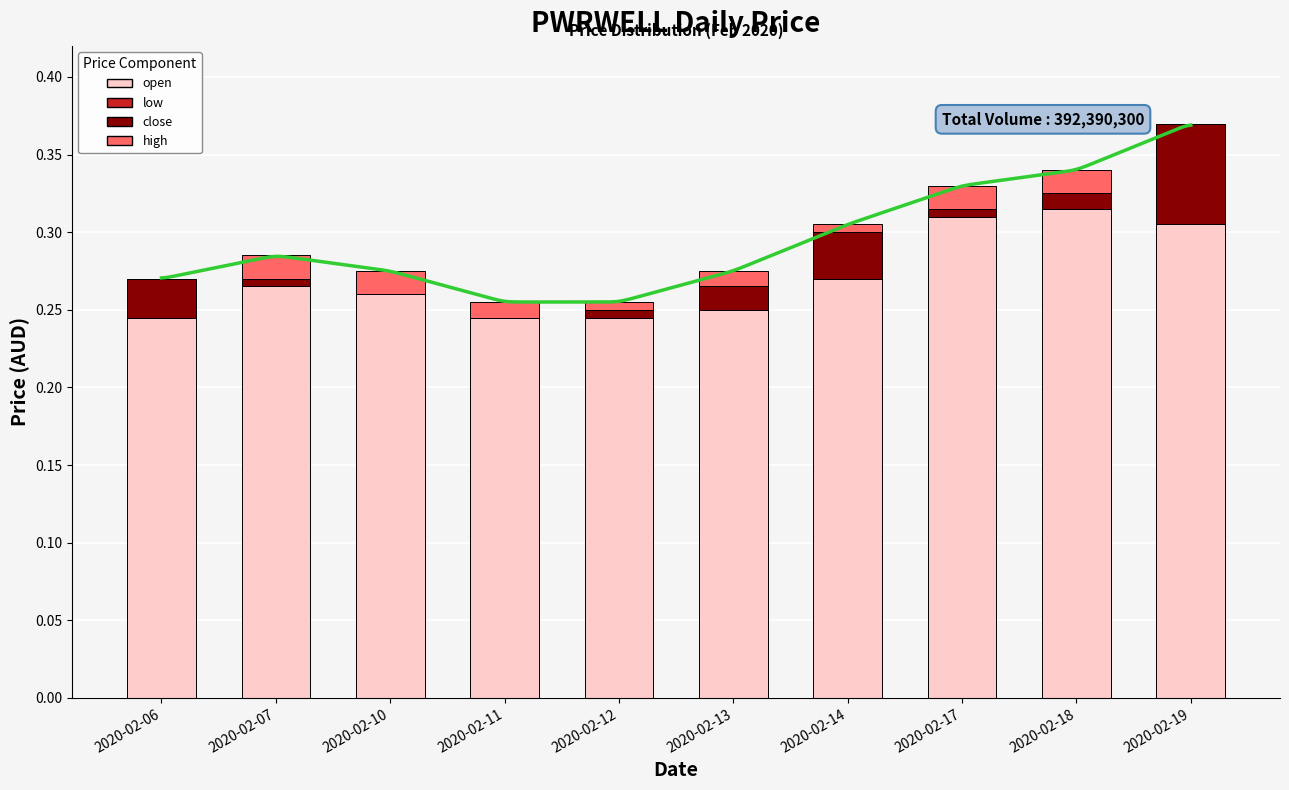

What are all the series names shown in the legend?

open, low, close, high